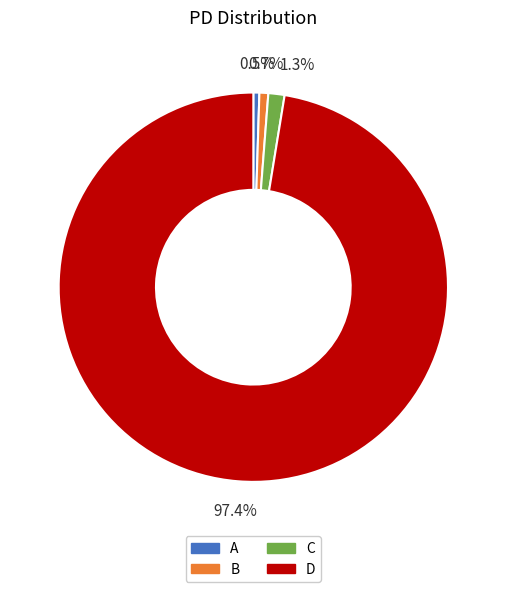

Count the number of slices in the pie.

4